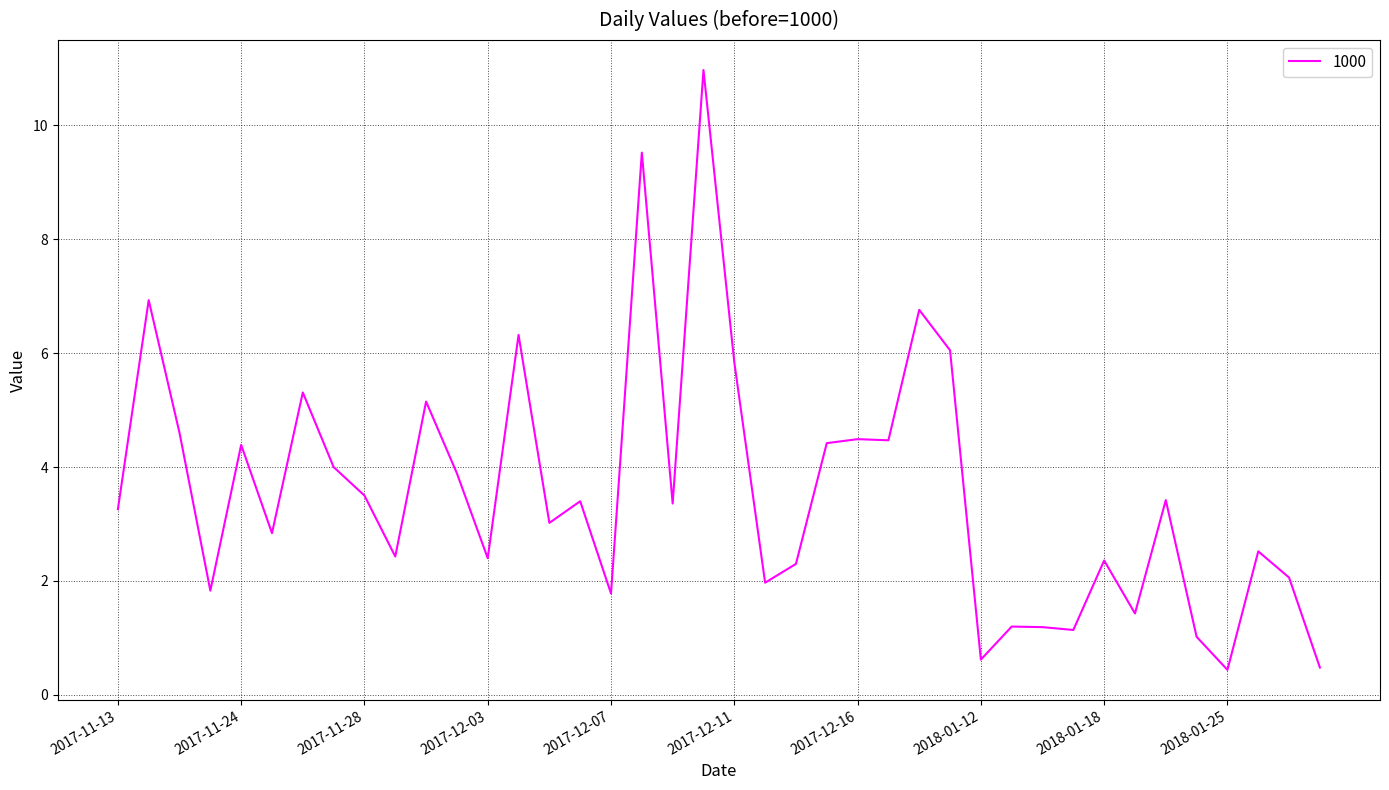

What is the maximum value shown in the chart?

11.0